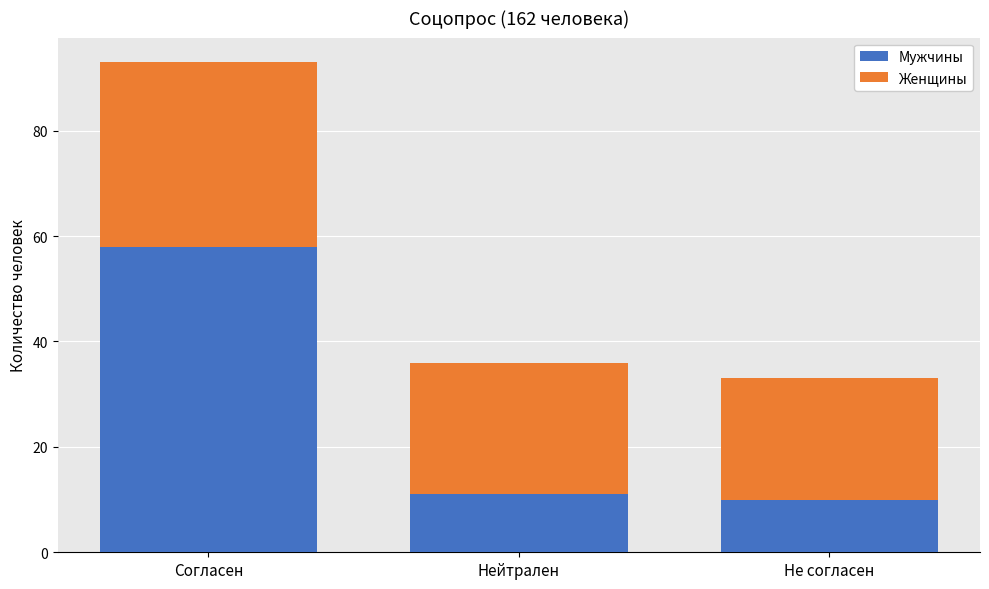

The Мужчины series shows 5 at Не согласен. True or false?

False